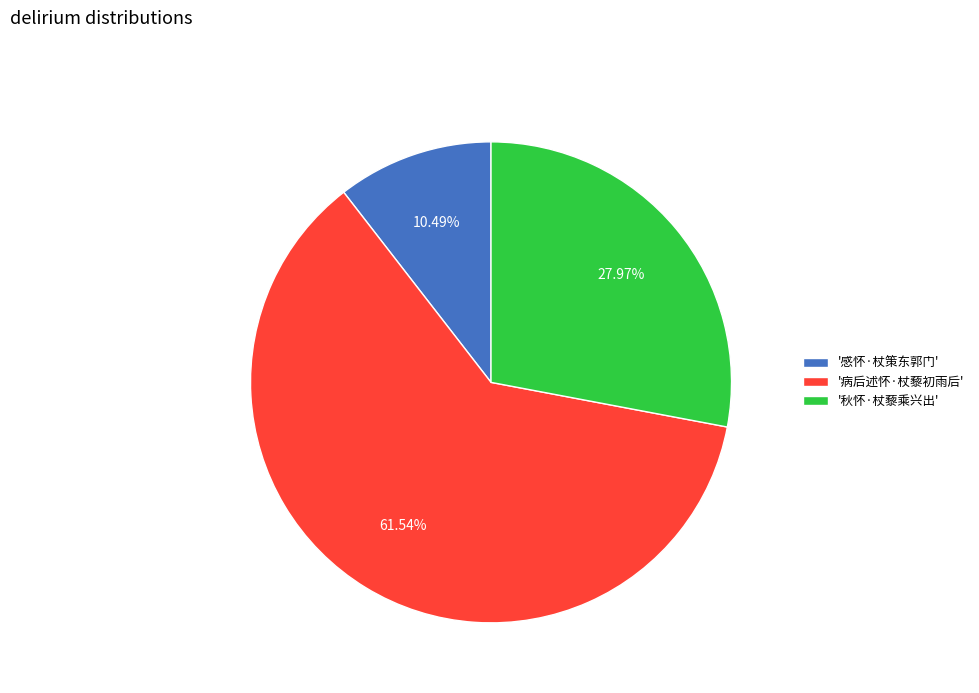

Which has a higher value, '秋怀·杖藜乘兴出' or '感怀·杖策东郭门'?

'秋怀·杖藜乘兴出'